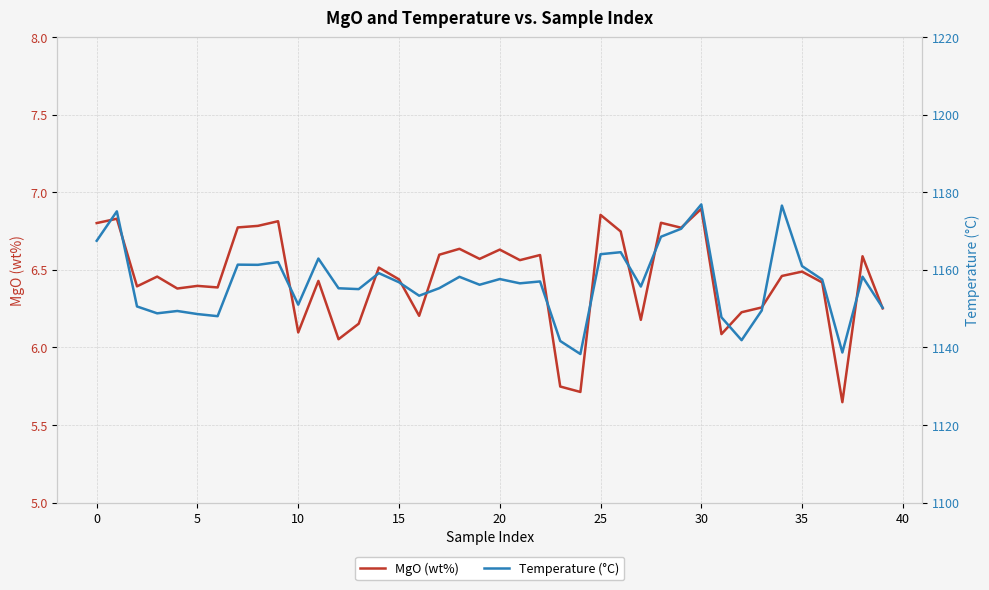

At which category is the sum across all series the highest?

30